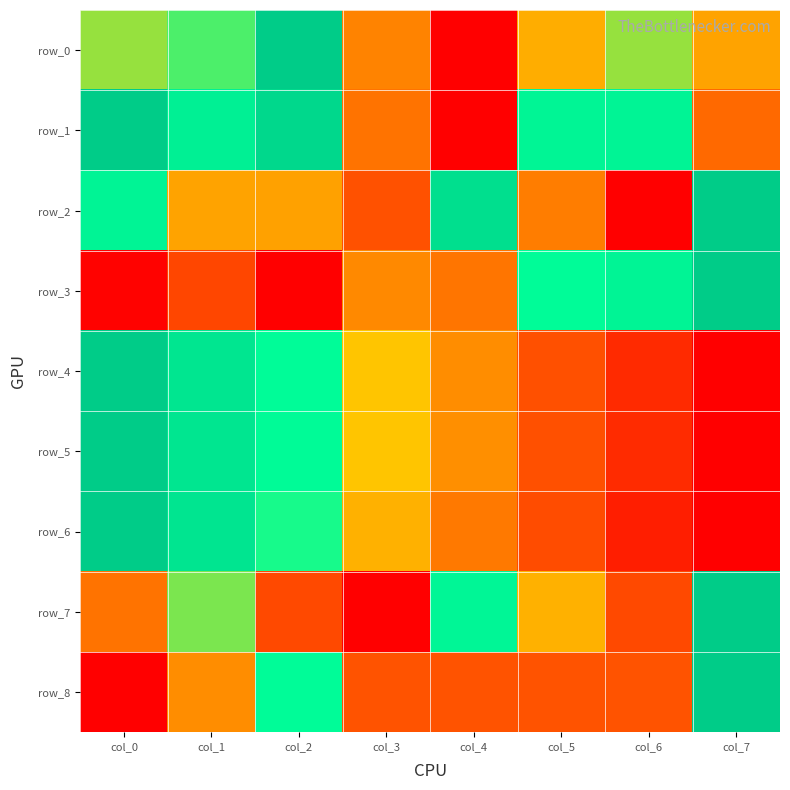

Reading right to left, list all the values displayed in this chart.

row_0: 0.5	0.6	0.5	0.0	0.4	1.0	0.7	0.6
row_1: 0.4	0.8	0.8	0.0	0.4	0.9	0.8	1.0
row_2: 1.0	0.0	0.4	0.9	0.3	0.5	0.5	0.8
row_3: 1.0	0.8	0.7	0.4	0.4	0.0	0.2	0.0
row_4: 0.0	0.1	0.3	0.4	0.5	0.7	0.8	1.0
row_5: 0.0	0.2	0.3	0.4	0.5	0.7	0.8	1.0
row_6: 0.0	0.1	0.3	0.4	0.5	0.7	0.9	1.0
row_7: 1.0	0.3	0.5	0.8	0.0	0.3	0.6	0.4
row_8: 1.0	0.3	0.3	0.3	0.3	0.7	0.4	0.0